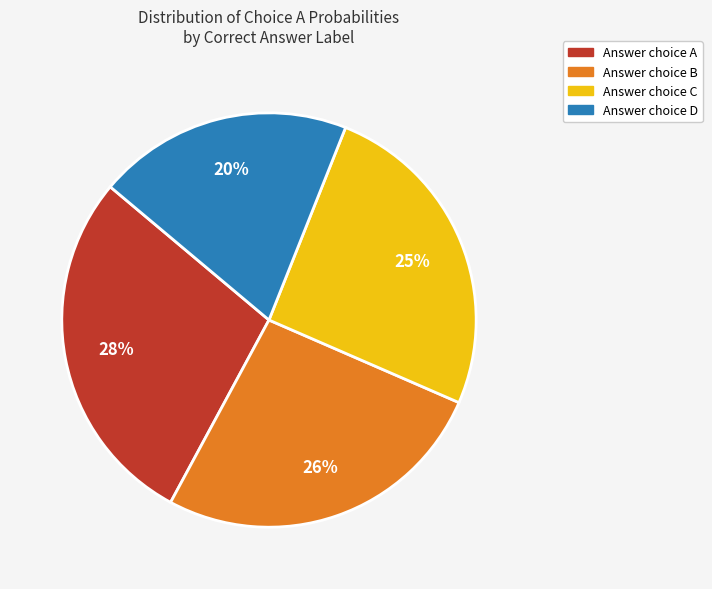

How many slices are in this pie chart?

4